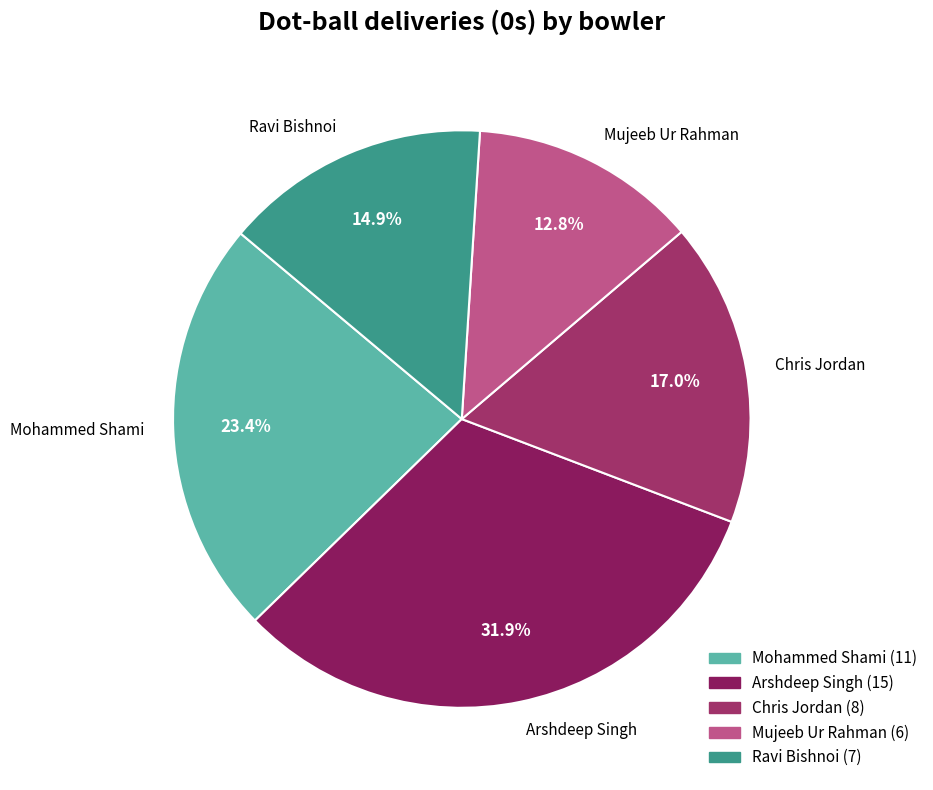

To the nearest percent, what is the combined percentage of Chris Jordan and Arshdeep Singh?

49%